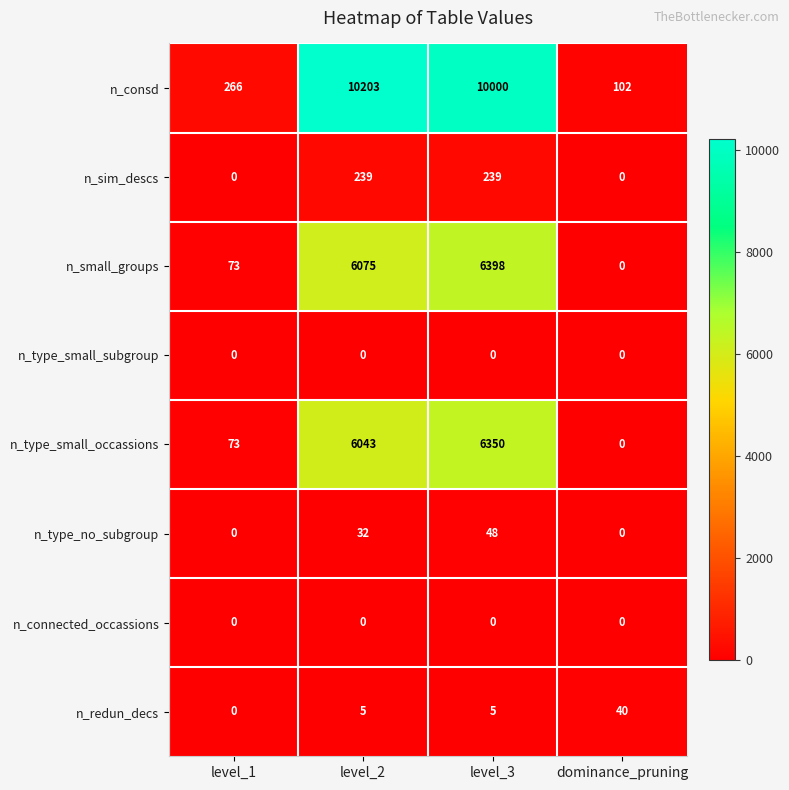

List the labels in order of n_type_small_occassions value, smallest first.

dominance_pruning, level_1, level_2, level_3